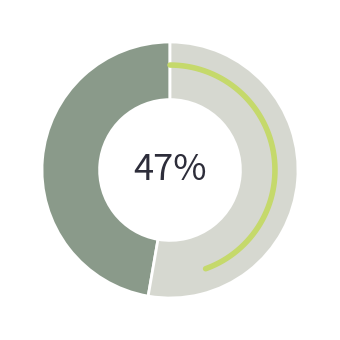

Does Optuna_Test_mean account for over 50% of the chart?

No